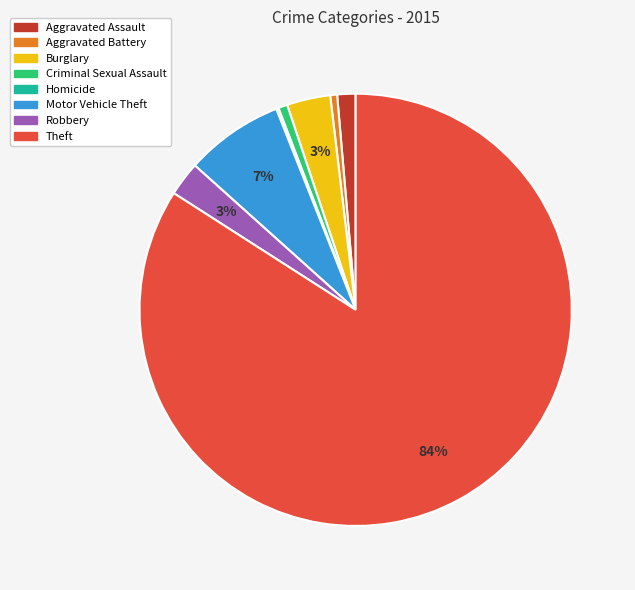

Do Theft and Robbery together represent more than half of the pie?

Yes